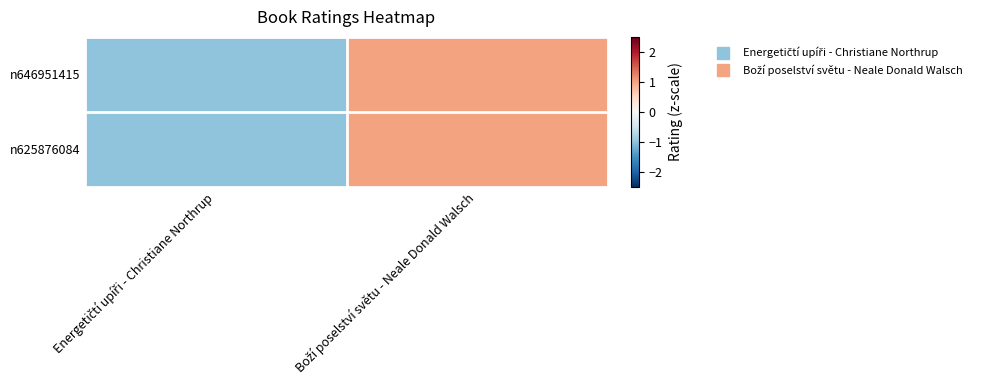

What is the smallest value displayed?

-1